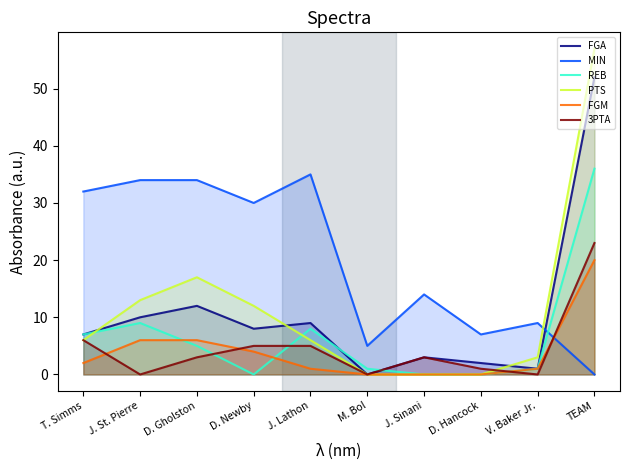

Reading right to left, what are all the values shown in this chart?

FGA: TEAM=52	V. Baker Jr.=1	D. Hancock=2	J. Sinani=3	M. Bol=0	J. Lathon=9	D. Newby=8	D. Gholston=12	J. St. Pierre=10	T. Simms=7
MIN: TEAM=0	V. Baker Jr.=9	D. Hancock=7	J. Sinani=14	M. Bol=5	J. Lathon=35	D. Newby=30	D. Gholston=34	J. St. Pierre=34	T. Simms=32
REB: TEAM=36	V. Baker Jr.=1	D. Hancock=0	J. Sinani=0	M. Bol=1	J. Lathon=8	D. Newby=0	D. Gholston=5	J. St. Pierre=9	T. Simms=7
PTS: TEAM=57	V. Baker Jr.=3	D. Hancock=0	J. Sinani=0	M. Bol=0	J. Lathon=6	D. Newby=12	D. Gholston=17	J. St. Pierre=13	T. Simms=6
FGM: TEAM=20	V. Baker Jr.=1	D. Hancock=0	J. Sinani=0	M. Bol=0	J. Lathon=1	D. Newby=4	D. Gholston=6	J. St. Pierre=6	T. Simms=2
3PTA: TEAM=23	V. Baker Jr.=0	D. Hancock=1	J. Sinani=3	M. Bol=0	J. Lathon=5	D. Newby=5	D. Gholston=3	J. St. Pierre=0	T. Simms=6